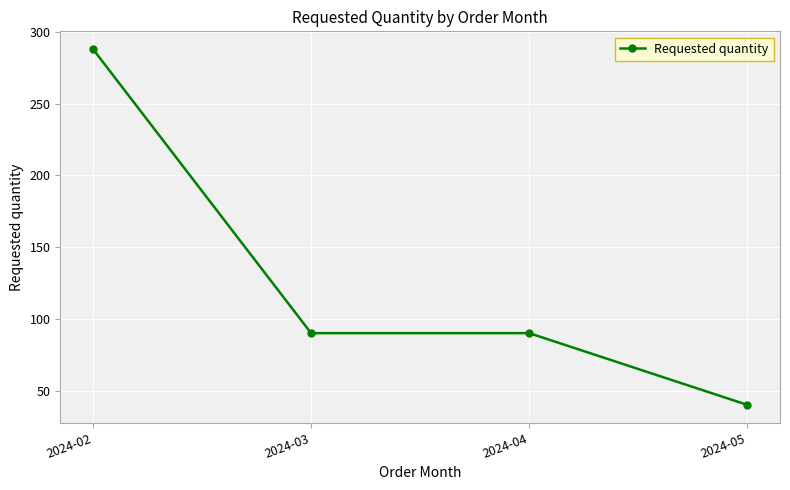

True or false: the data shows 129 at 2024-04.

False